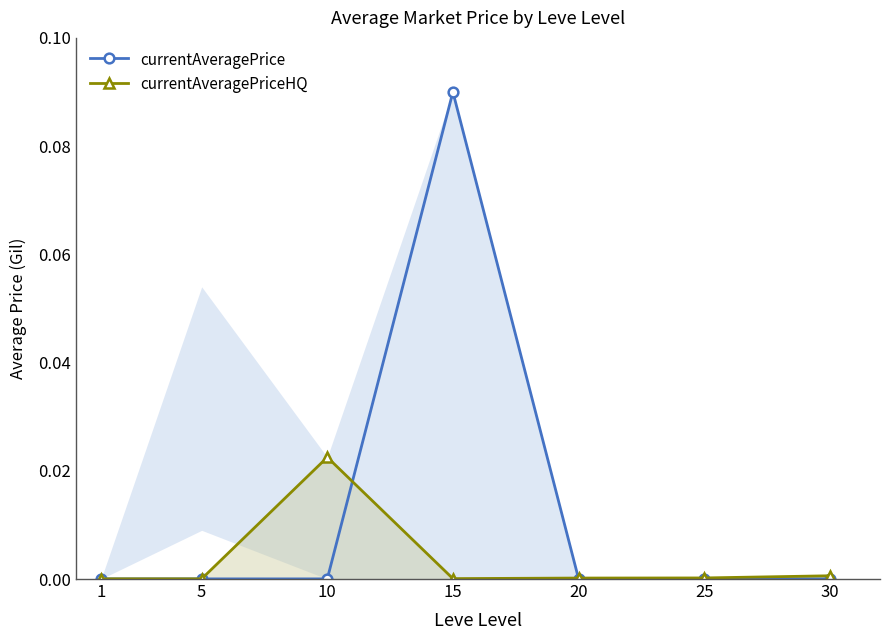

List the series in order of their peak value, lowest first.

currentAveragePriceHQ, currentAveragePrice